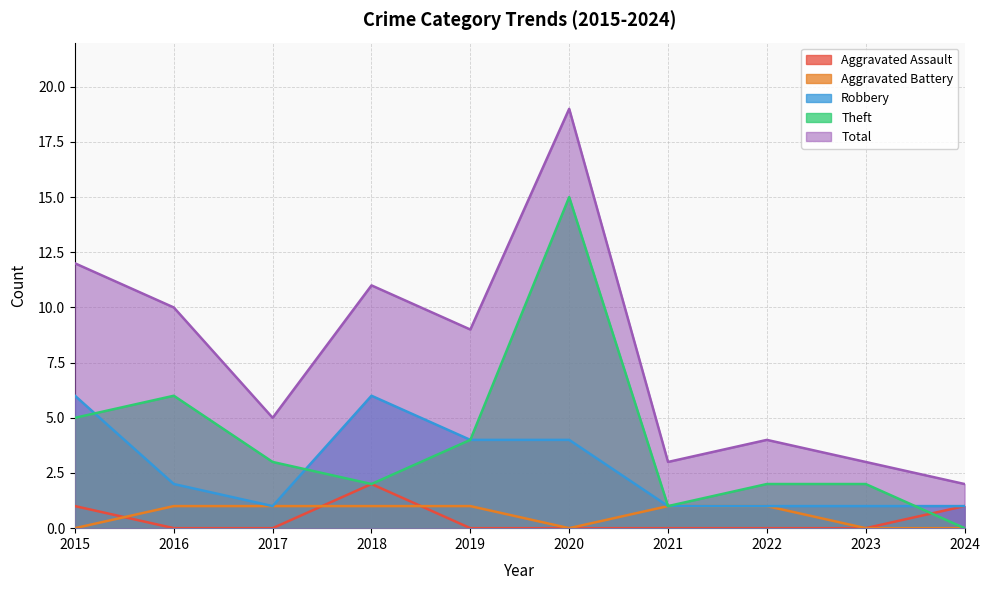

How many interior local valleys does the Robbery series have?

1